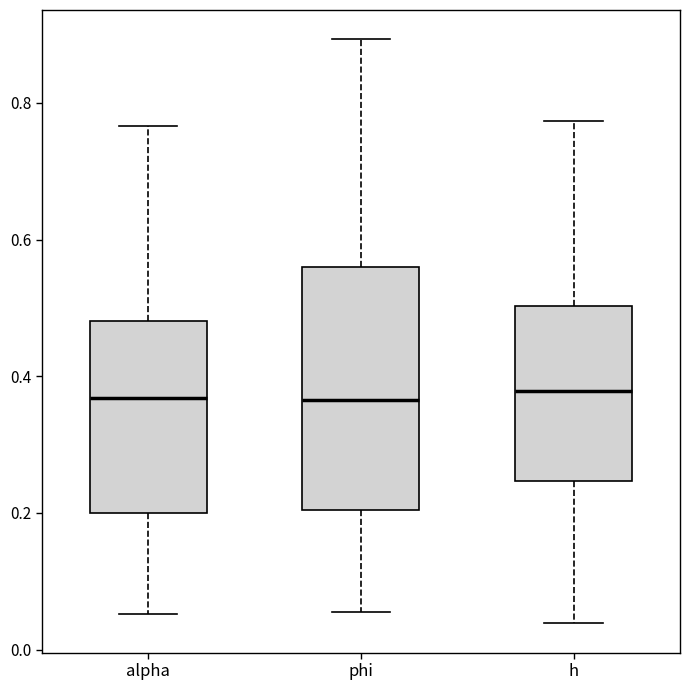

Reading left to right, read every box against the y-axis: the position of its median line, the range the box covers, and the ends of its whiskers. The values are not printed on the chart, so give them approximately, as read against the axis.

alpha: median 0.36, box 0.20 to 0.48, whiskers 0.06 to 0.76
phi: median 0.36, box 0.20 to 0.56, whiskers 0.06 to 0.90
h: median 0.38, box 0.24 to 0.50, whiskers 0.04 to 0.78